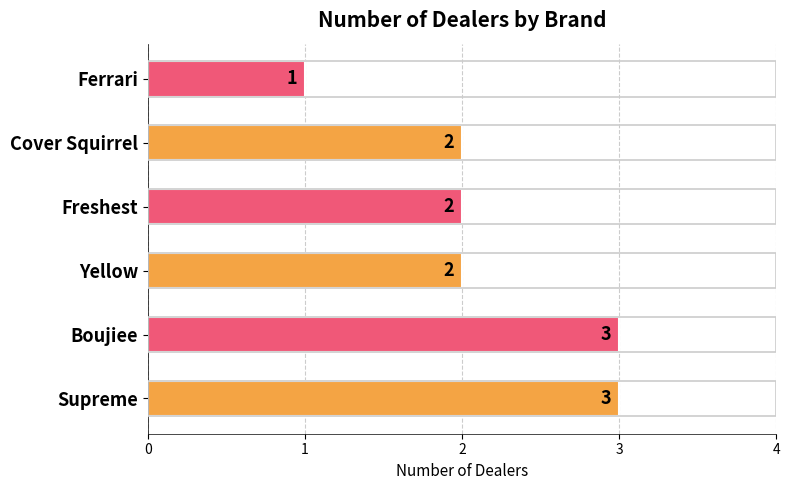

Is it true that the value at Freshest is 2?

True